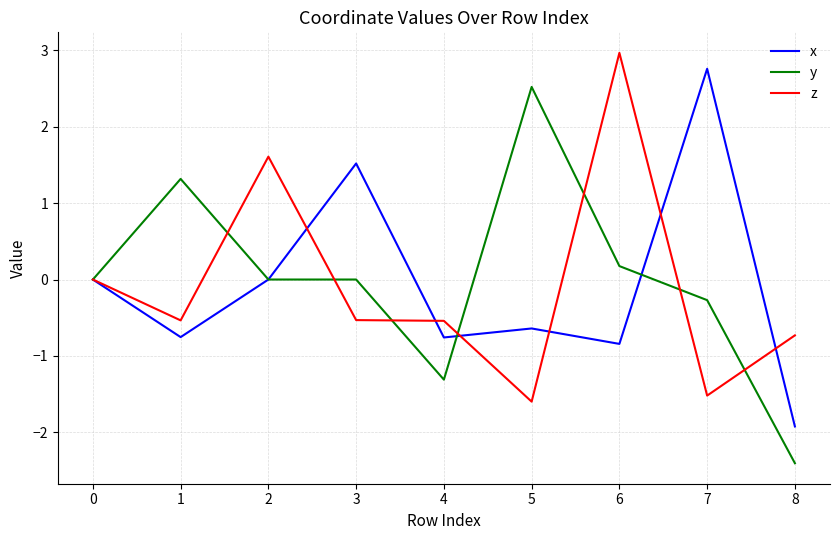

Which category has the highest value in the y series?

5